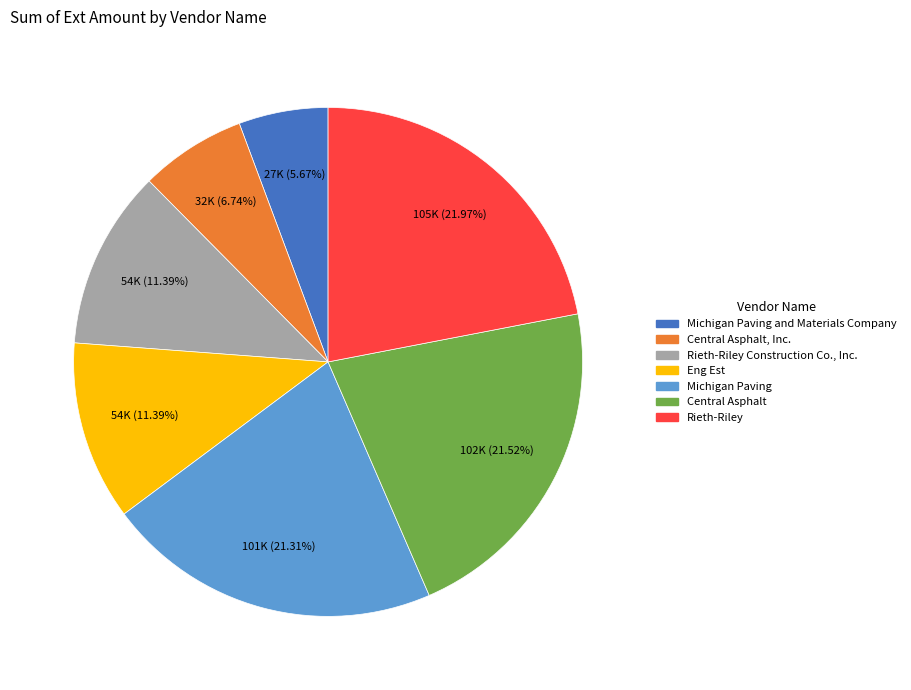

Does any single category account for the majority?

No